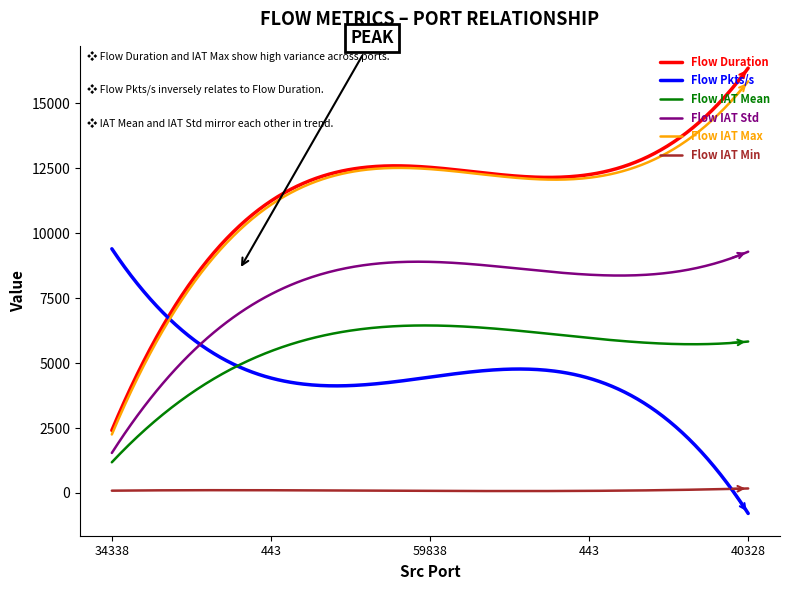

What are all the series names shown in the legend?

Flow Duration, Flow Pkts/s, Flow IAT Mean, Flow IAT Std, Flow IAT Max, Flow IAT Min